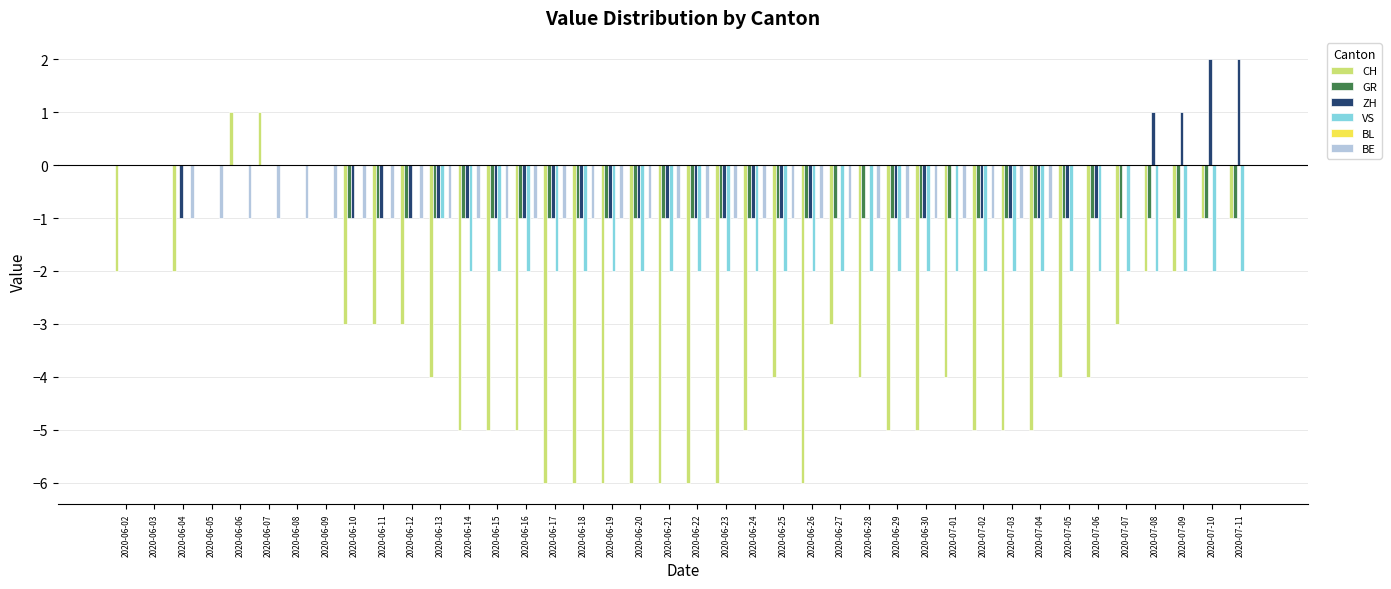

Is the value of VS at 2020-06-12 greater than the value of ZH at 2020-06-30?

Yes